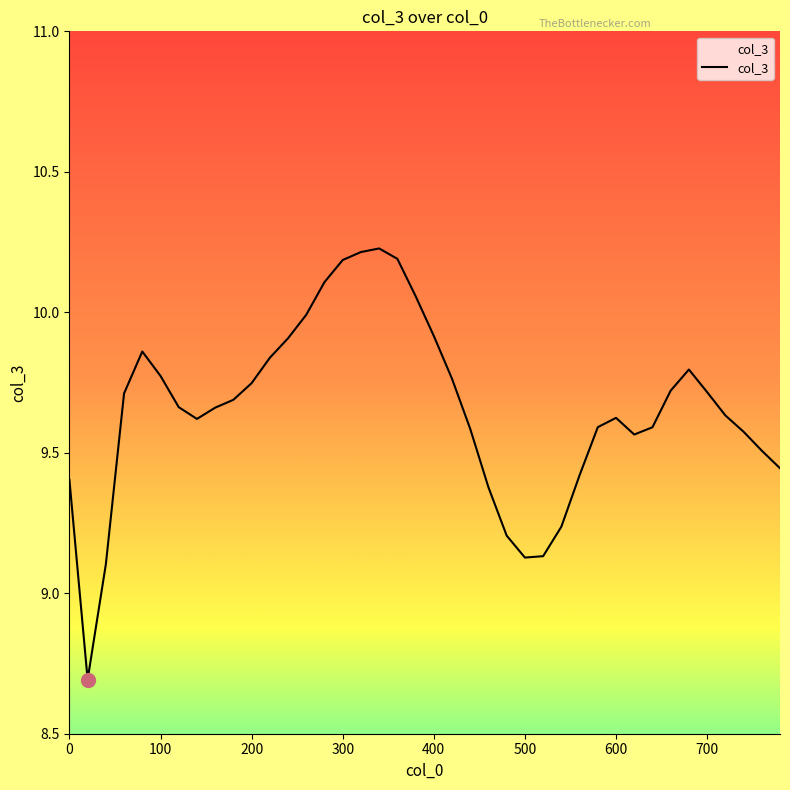

At which category does the chart reach its minimum across all series?

20